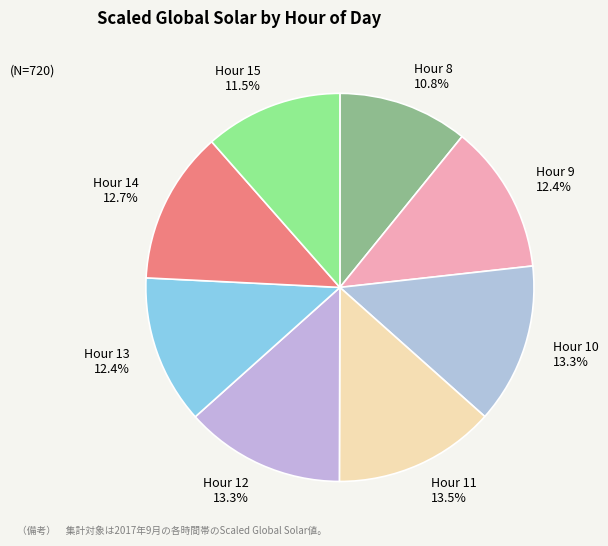

How many slices are in this pie chart?

8